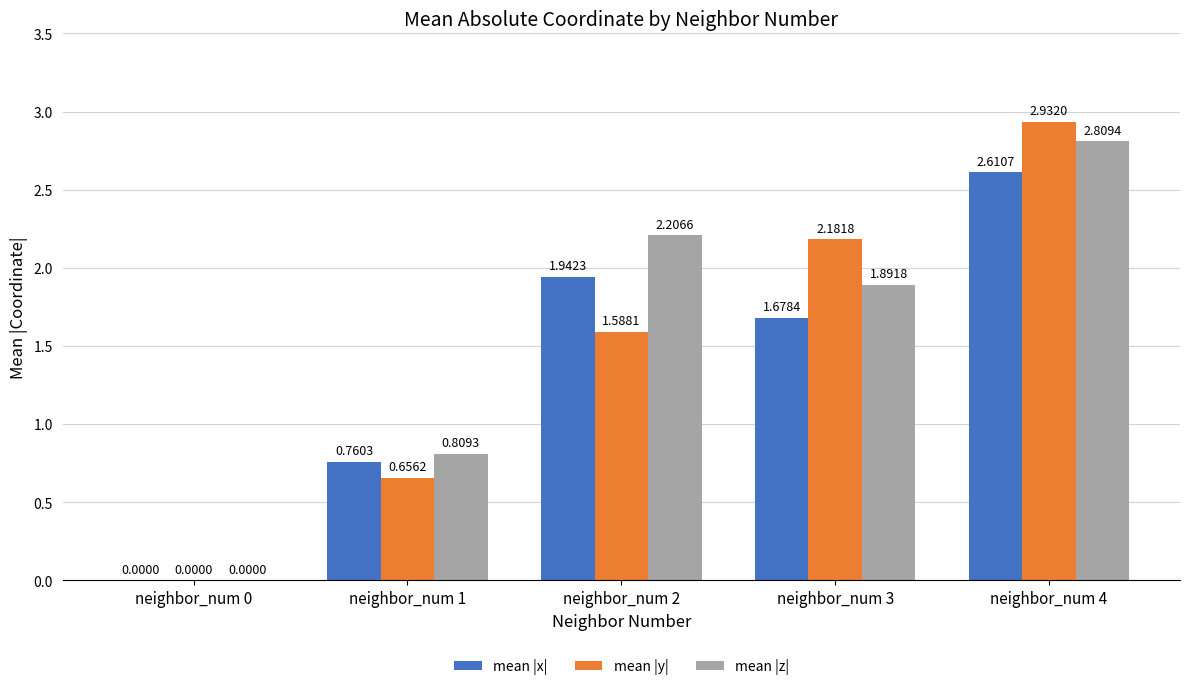

How many distinct data groups are displayed?

3